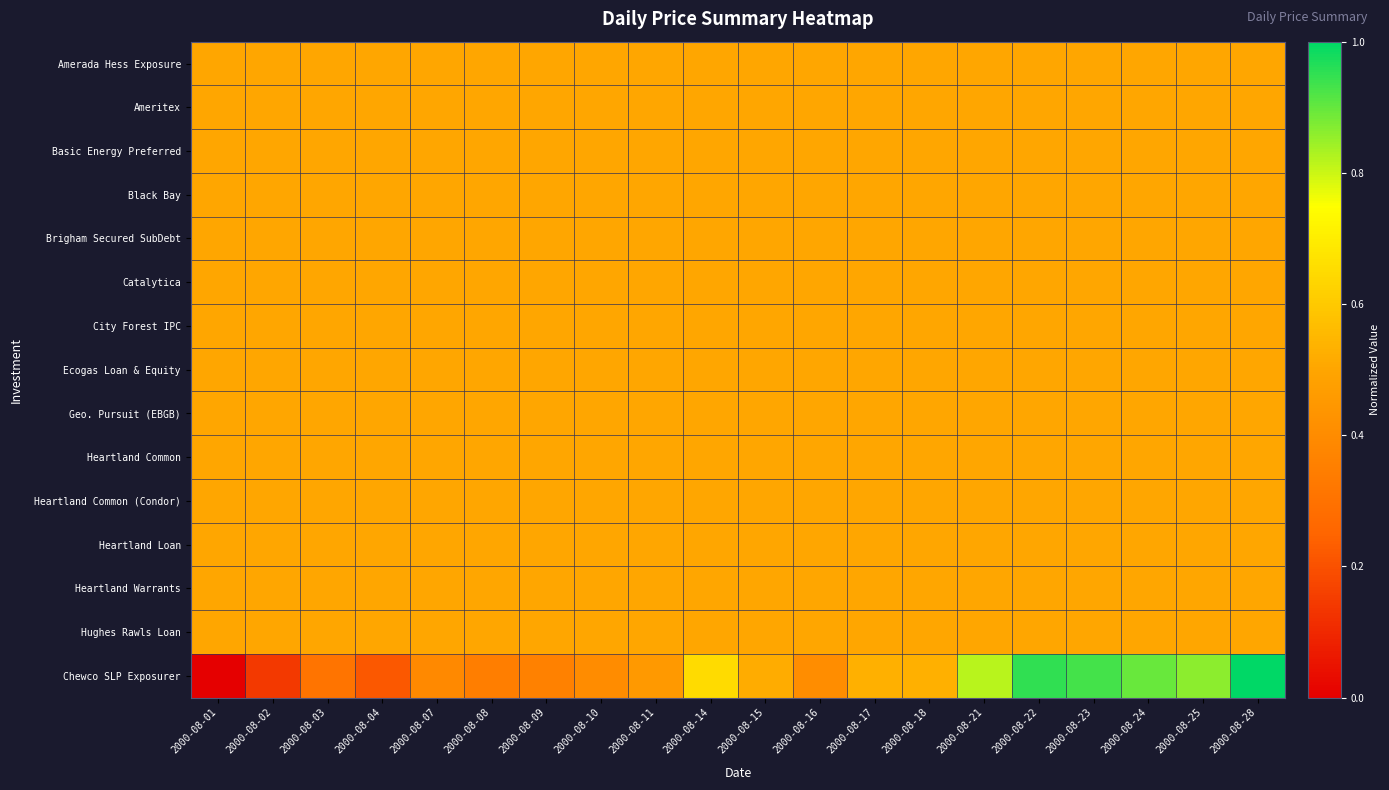

Rank the series at 2000-08-15 from highest to lowest value.

Chewco SLP Exposurer, Amerada Hess Exposure, Ameritex, Basic Energy Preferred, Black Bay, Brigham Secured SubDebt, Catalytica, City Forest IPC, Ecogas Loan & Equity, Geo. Pursuit (EBGB), Heartland Common, Heartland Common (Condor), Heartland Loan, Heartland Warrants, Hughes Rawls Loan